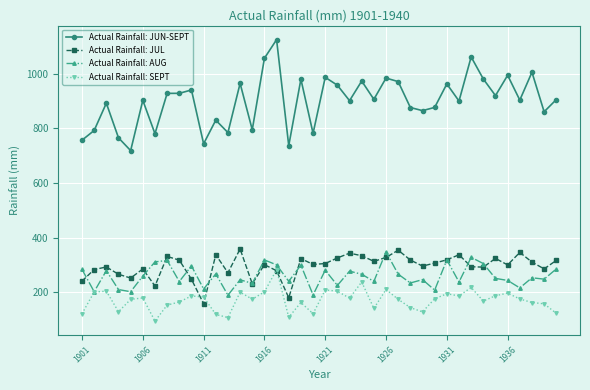

What is the lowest value of the Actual Rainfall: SEPT series?

95.1